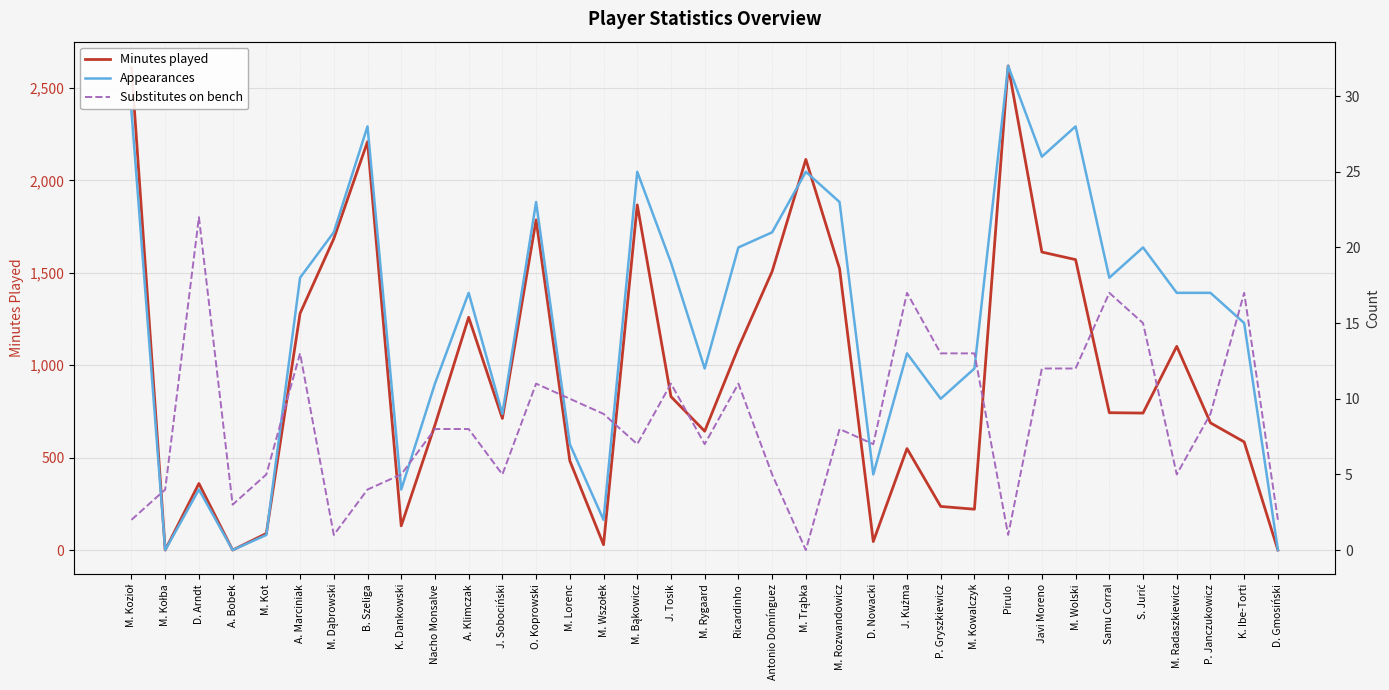

Is this an area chart (filled region under the line)?

No